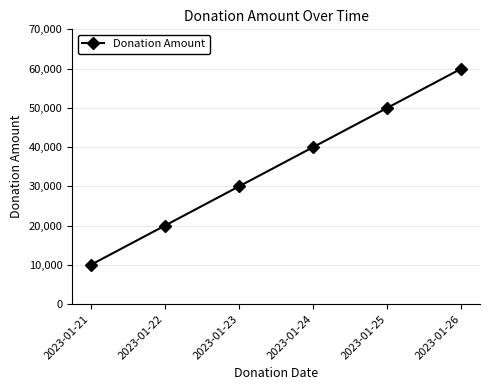

List the labels in order of value, largest first.

2023-01-26, 2023-01-25, 2023-01-24, 2023-01-23, 2023-01-22, 2023-01-21